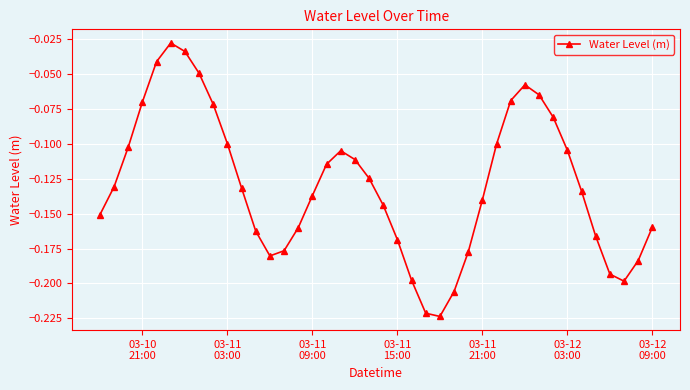

How many points are higher than both their immediate neighbors (excluding endpoints)?

3